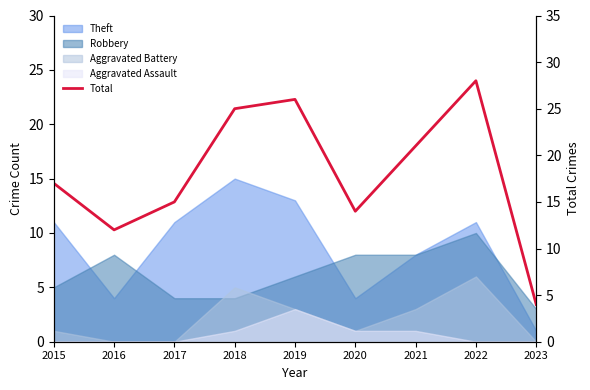

What is the value of the 1st point from the left?

17